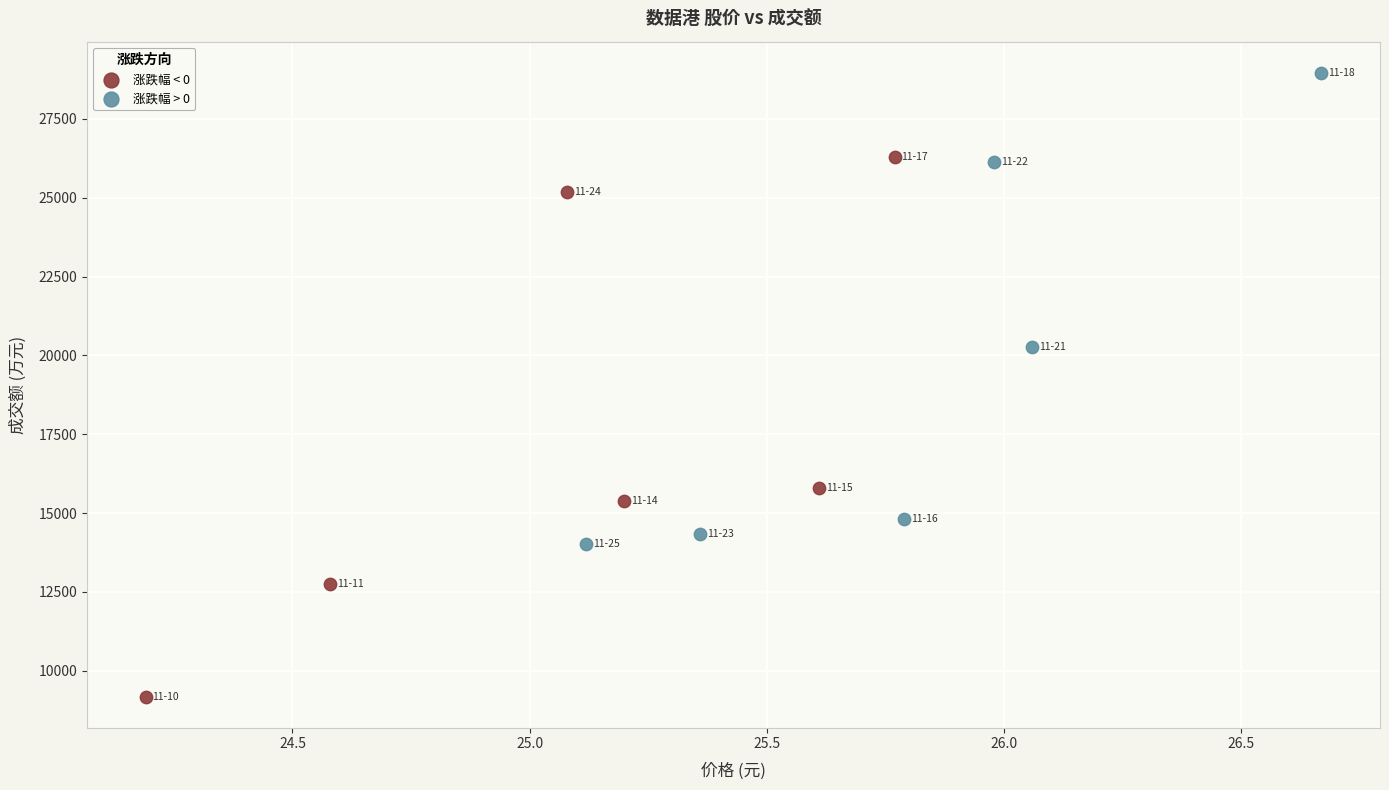

Which series contains the lowest Y value?

涨跌幅 < 0